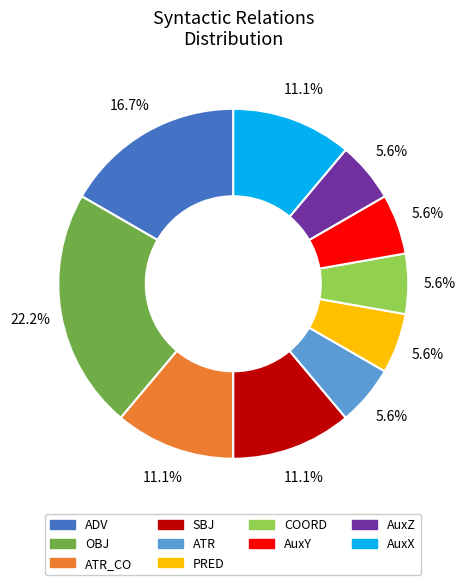

What percentage is NOT represented by ATR?

94.4%